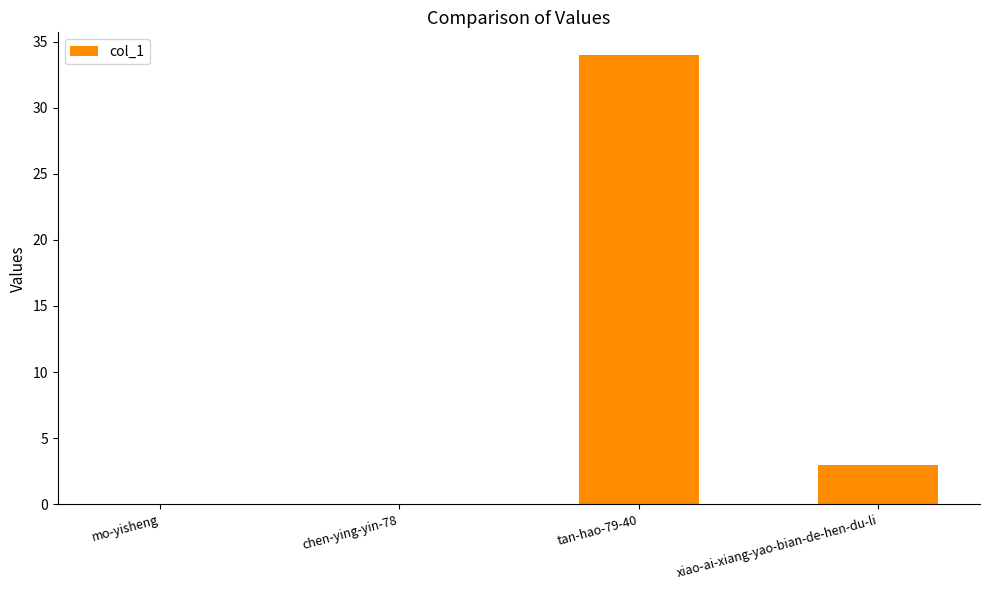

At which label is the value closest to 17?

xiao-ai-xiang-yao-bian-de-hen-du-li